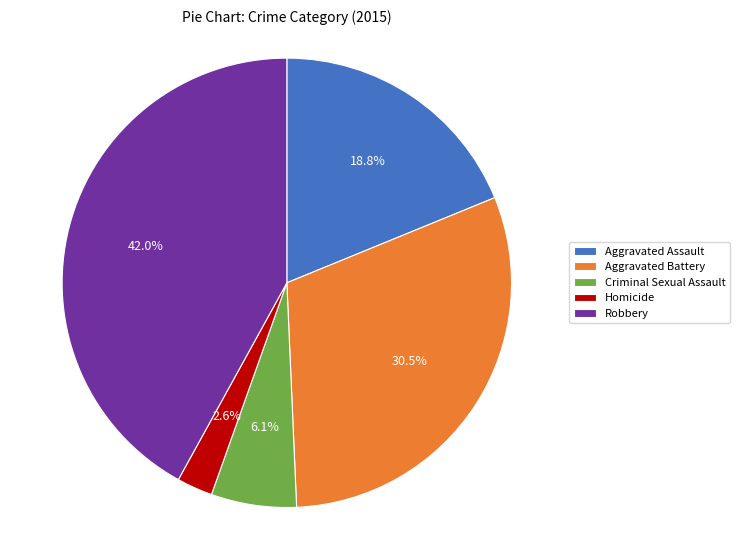

Count the number of slices in the pie.

5